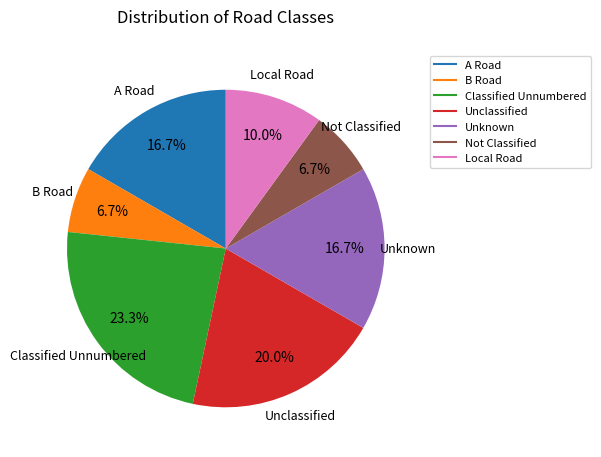

Does any single category account for the majority?

No